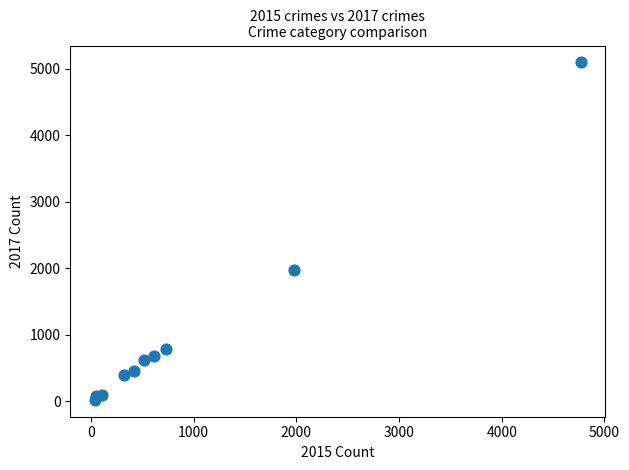

What is the range of X values (max minus min)?

4735